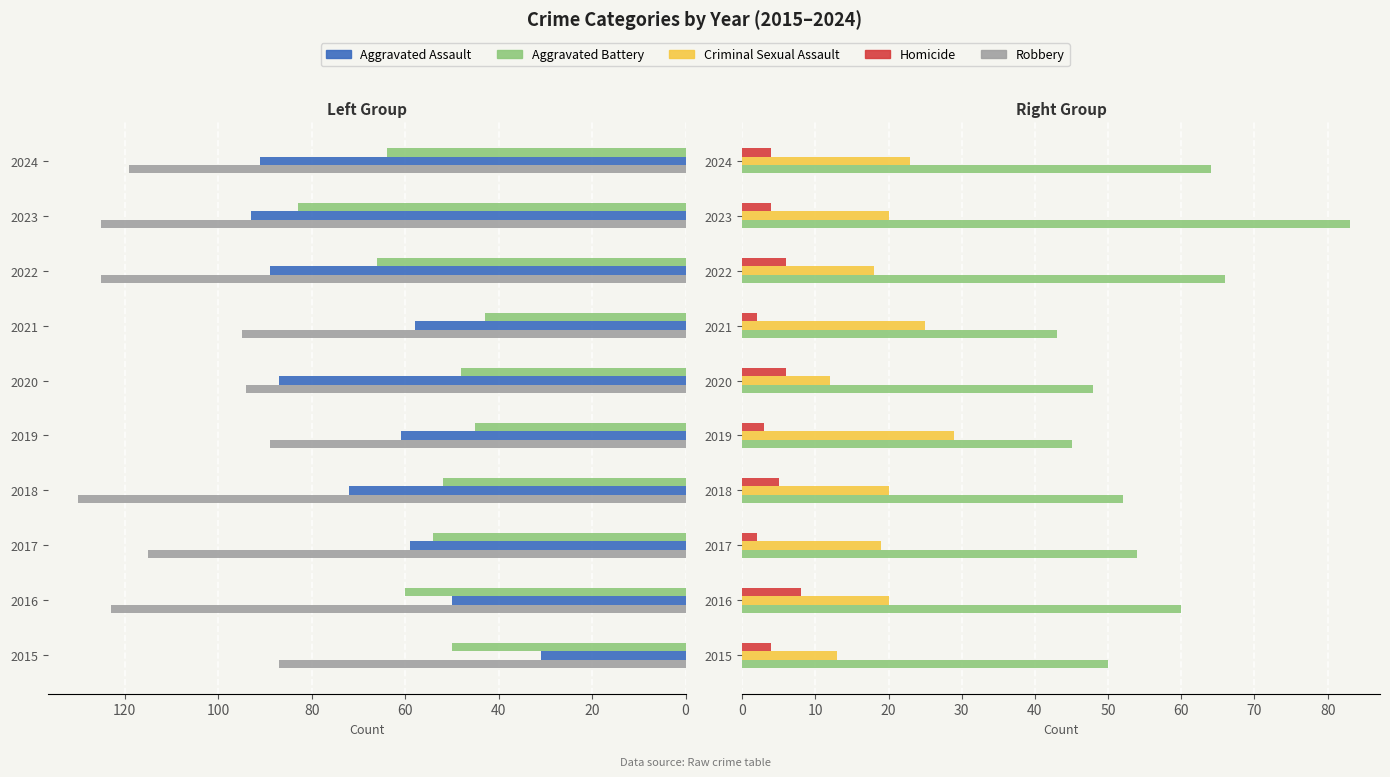

Which series has the largest total across all categories?

Robbery